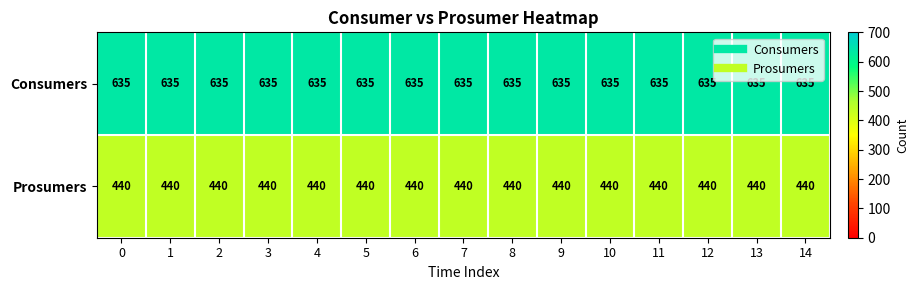

At how many categories does at least one series exceed 571?

15